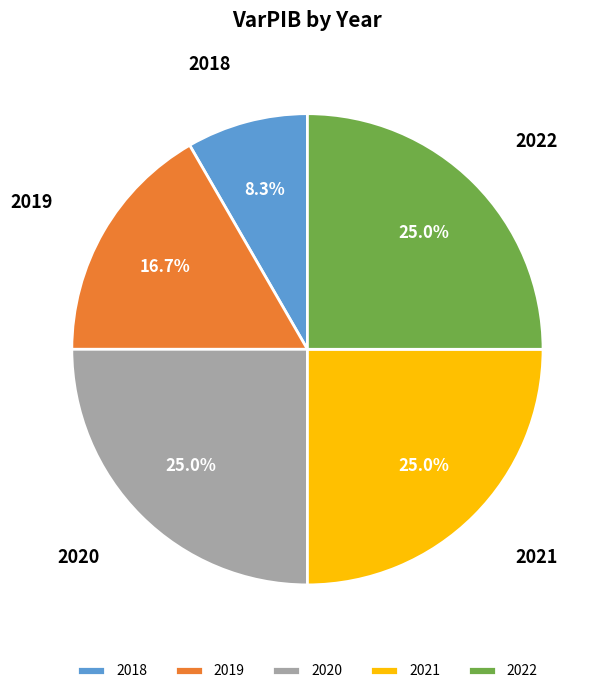

Between 2019 and 2020, which is larger?

2020